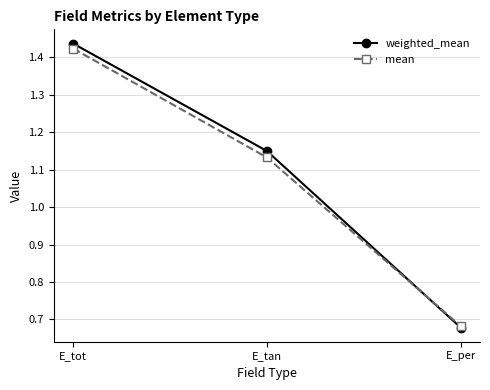

How many data points in weighted_mean are less than 1?

1